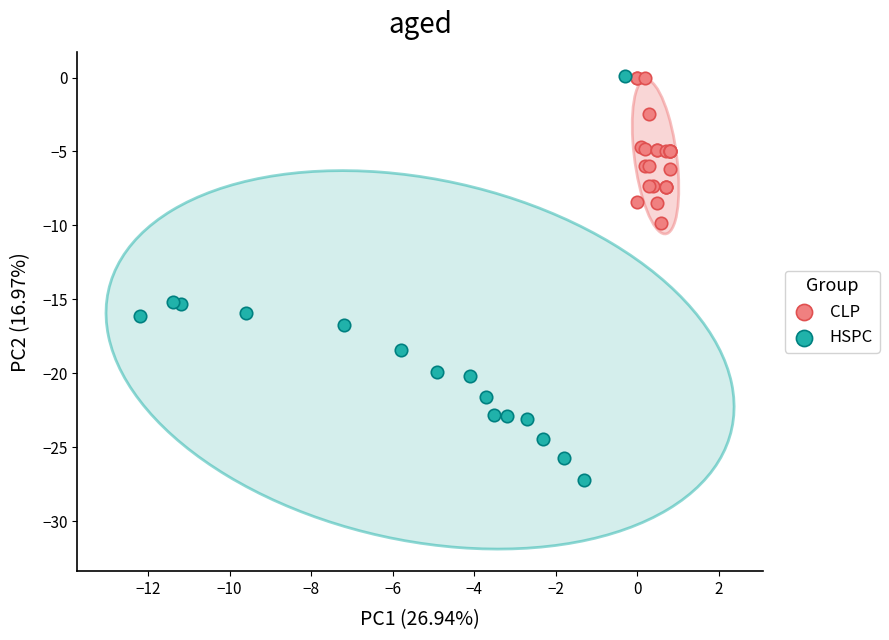

Which series contains the lowest Y value?

HSPC